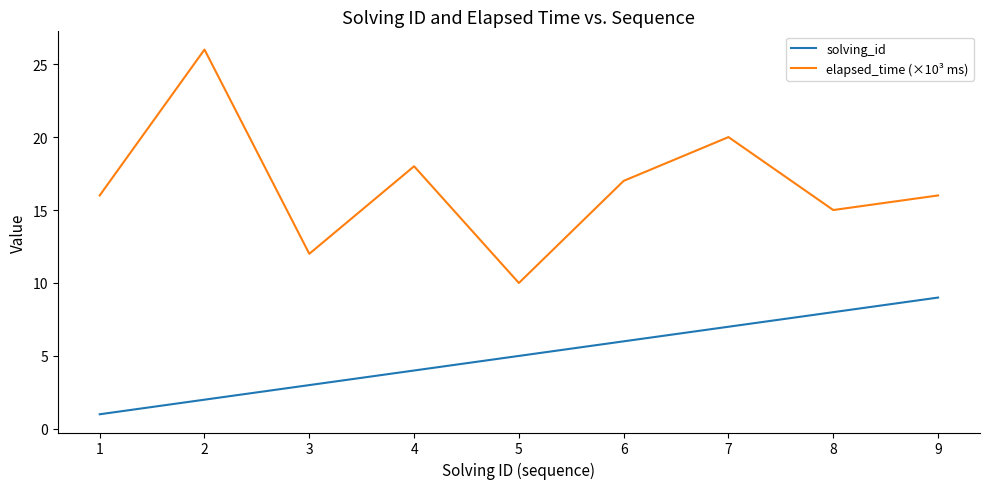

Which series has the widest spread of values?

elapsed_time (×10³ ms)